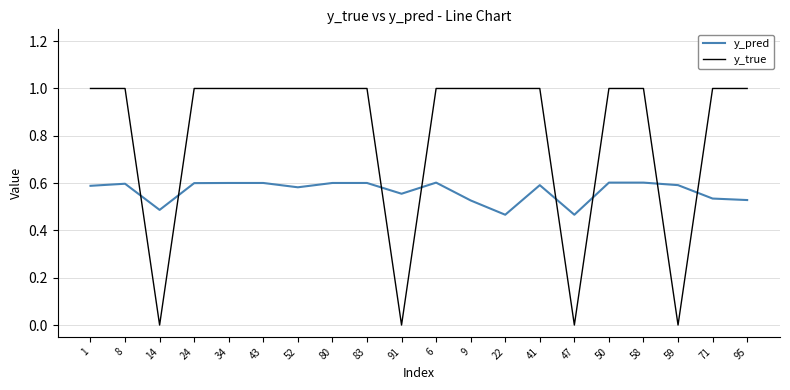

True or false: y_pred has more than 1 points higher than both neighbors.

True